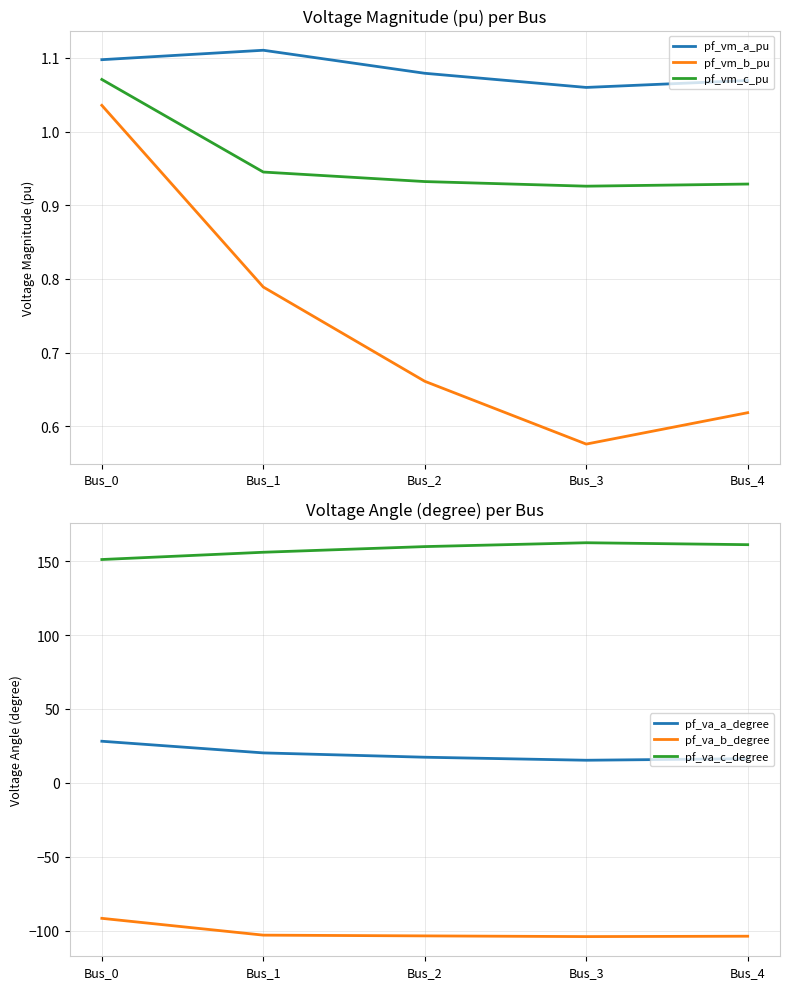

Does the chart display data point markers on the line(s)?

No